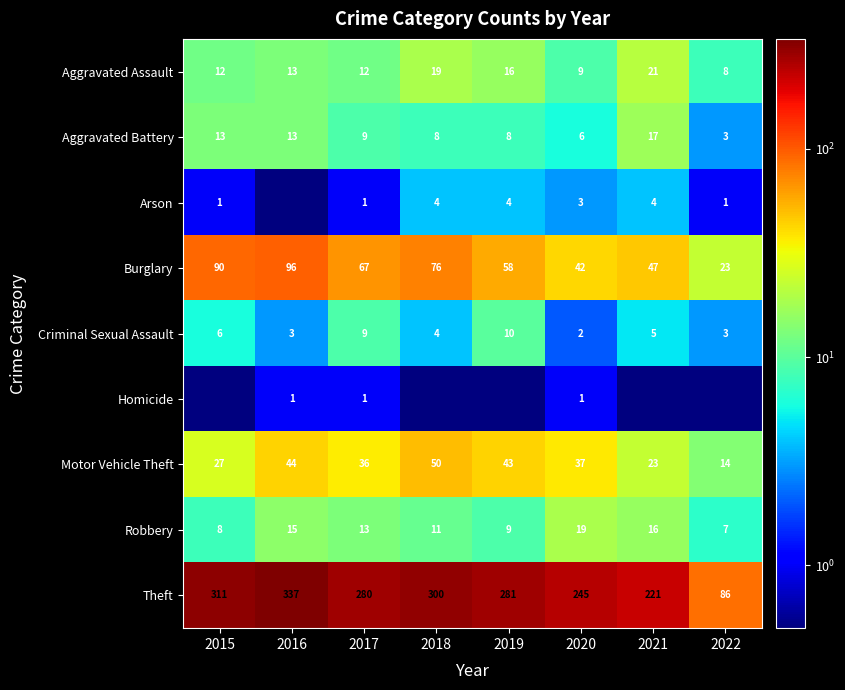

Rank the series at 2020 from lowest to highest value.

Homicide, Criminal Sexual Assault, Arson, Aggravated Battery, Aggravated Assault, Robbery, Motor Vehicle Theft, Burglary, Theft